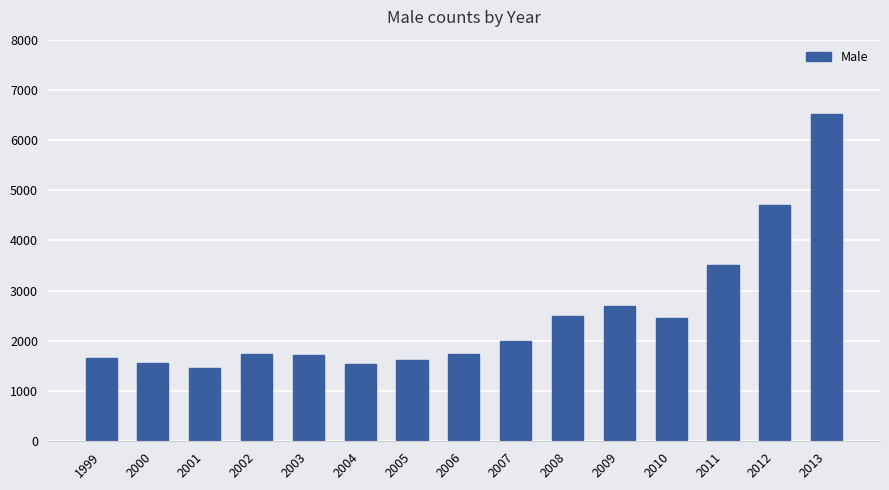

The value at 2005 is 2534. True or false?

False